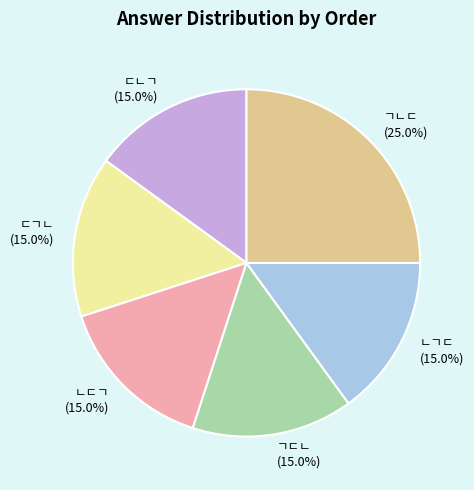

What is the largest slice in the pie chart?

ㄱㄴㄷ